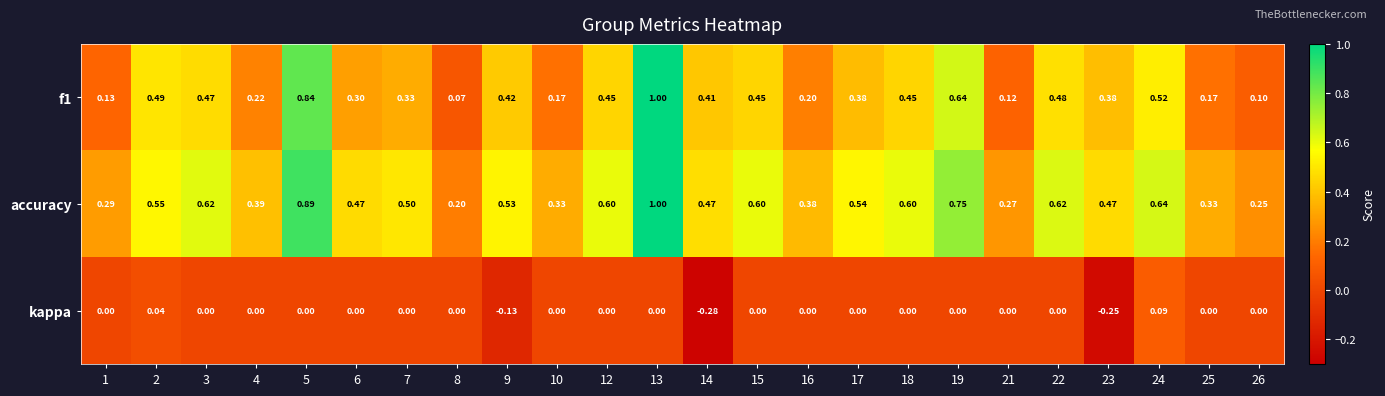

Which series has the largest total across all categories?

accuracy